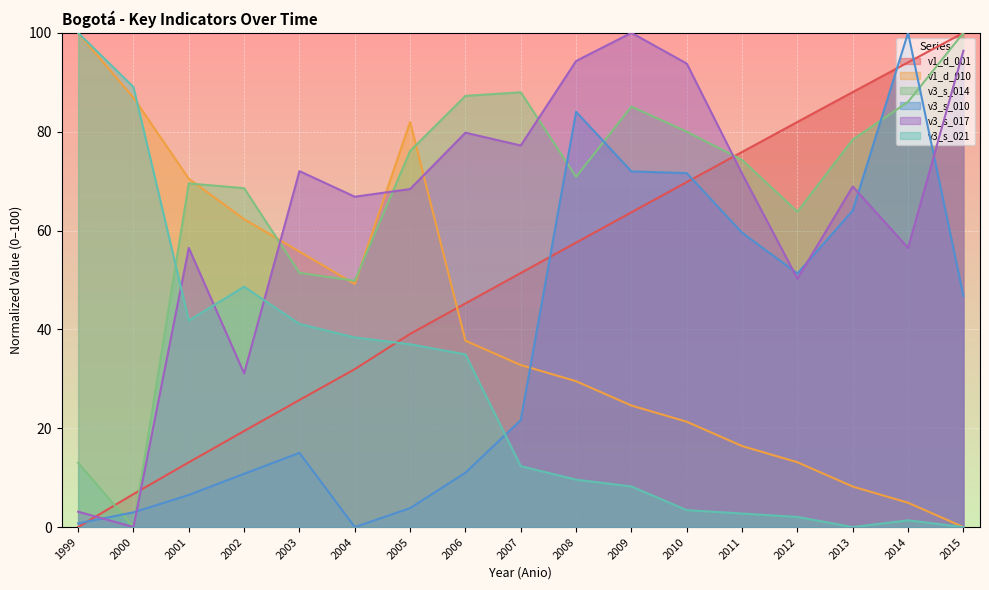

Where does the v3_s_014 series first go above 74?

2005